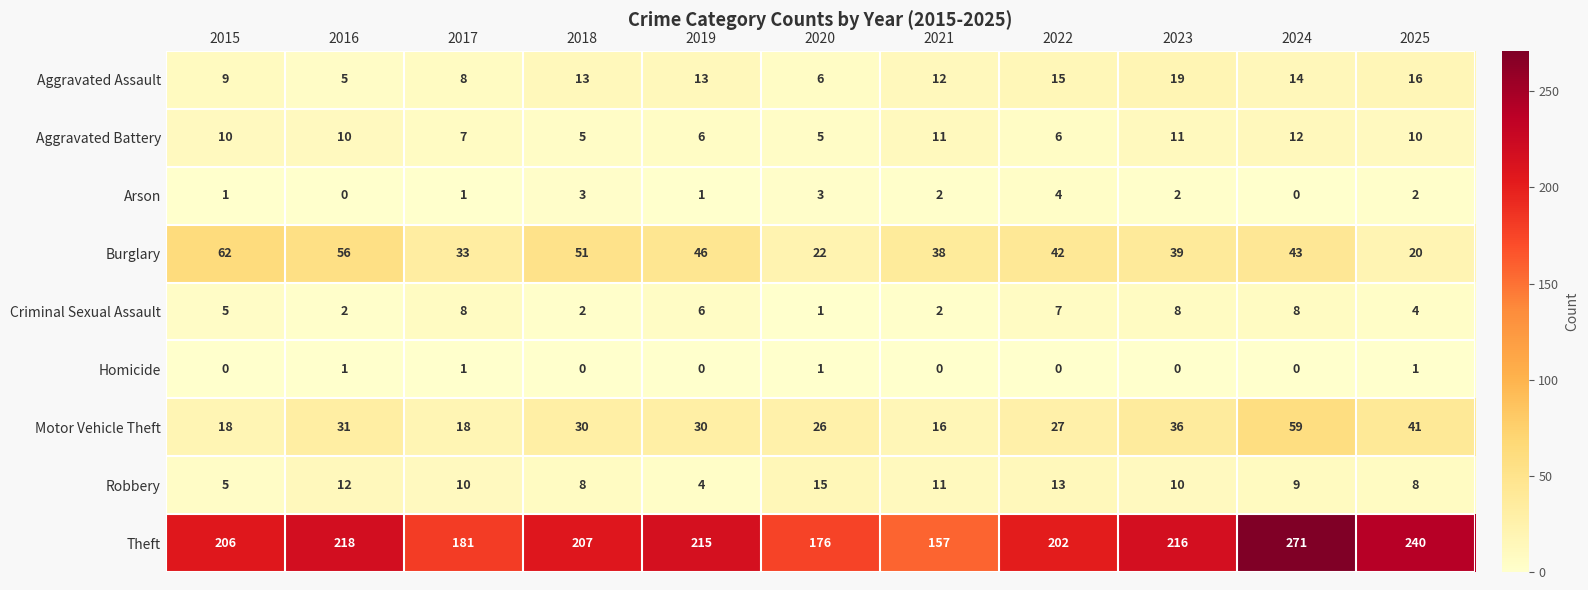

What is the difference between the second highest and second lowest values in the Burglary series?

34